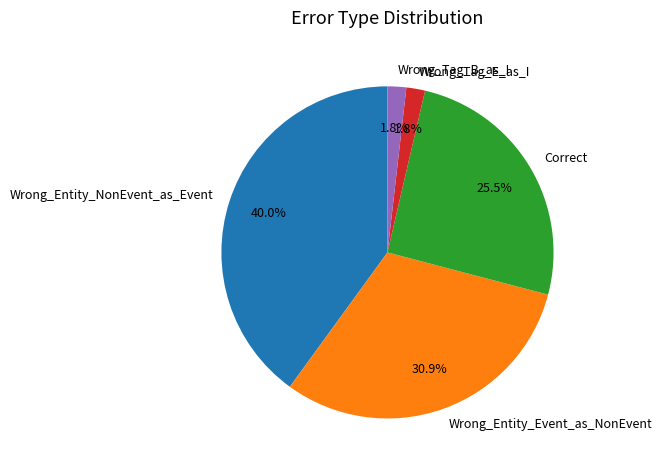

How much of the chart is everything except Correct?

74.5%